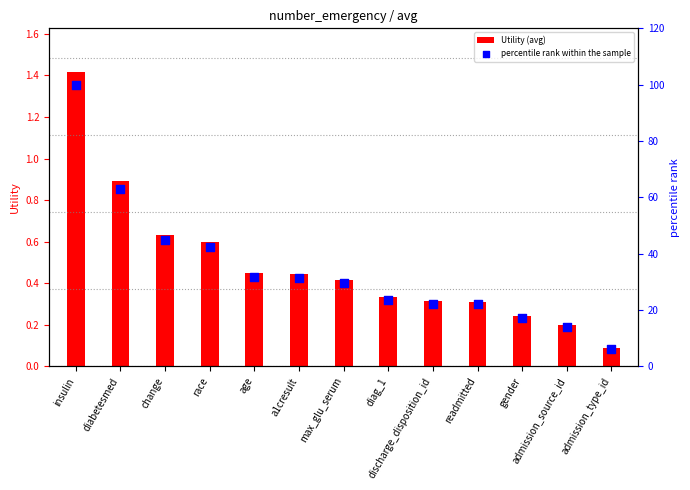

Is the value of Utility (avg) at a1cresult greater than the value of percentile rank within the sample at change?

No